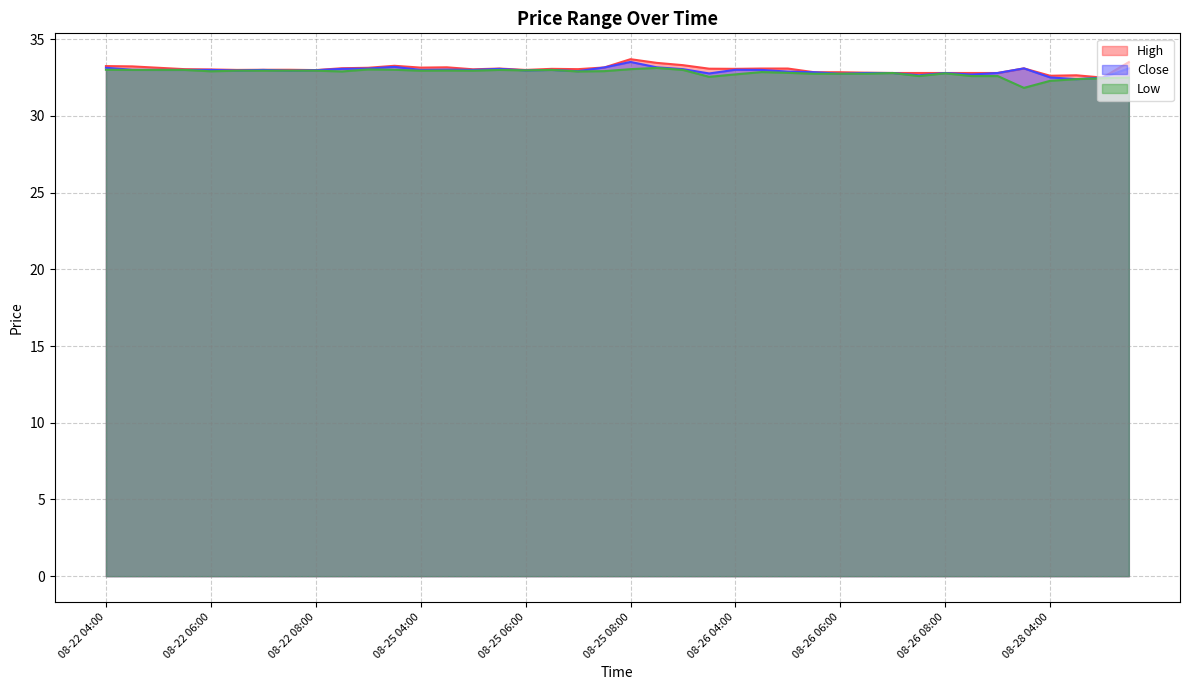

What value does the Close series have at 08-22 07:30?

33.0